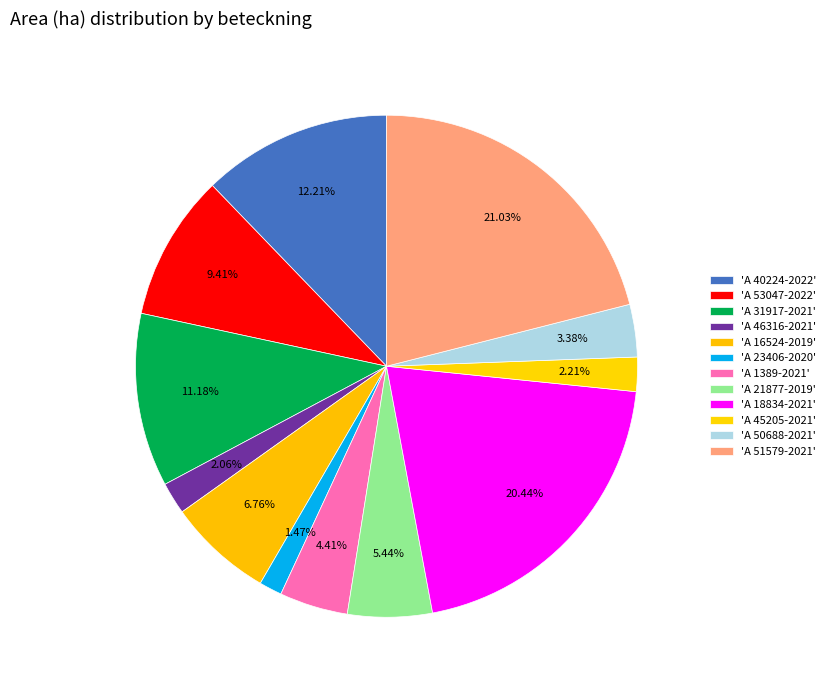

How many segments does this pie chart have?

12